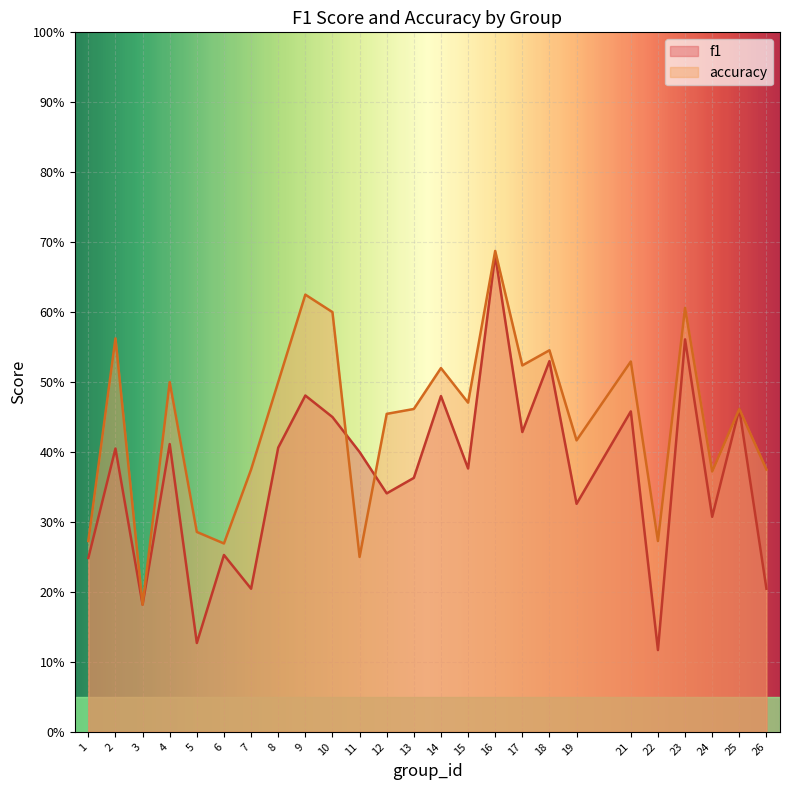

Which has a higher value, 8 or 24?

8